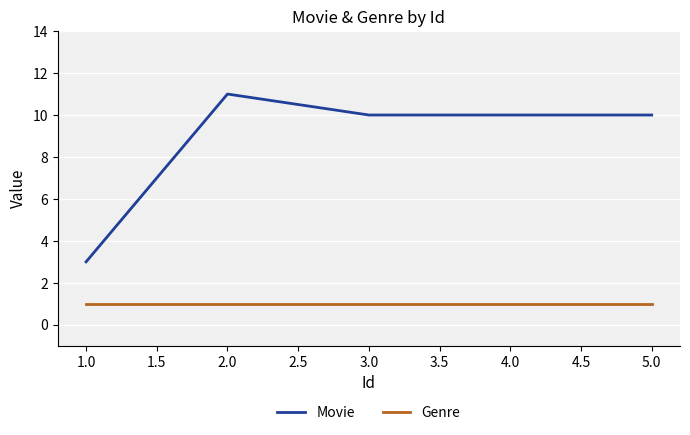

Rank the series at 4.0 from lowest to highest value.

Genre, Movie